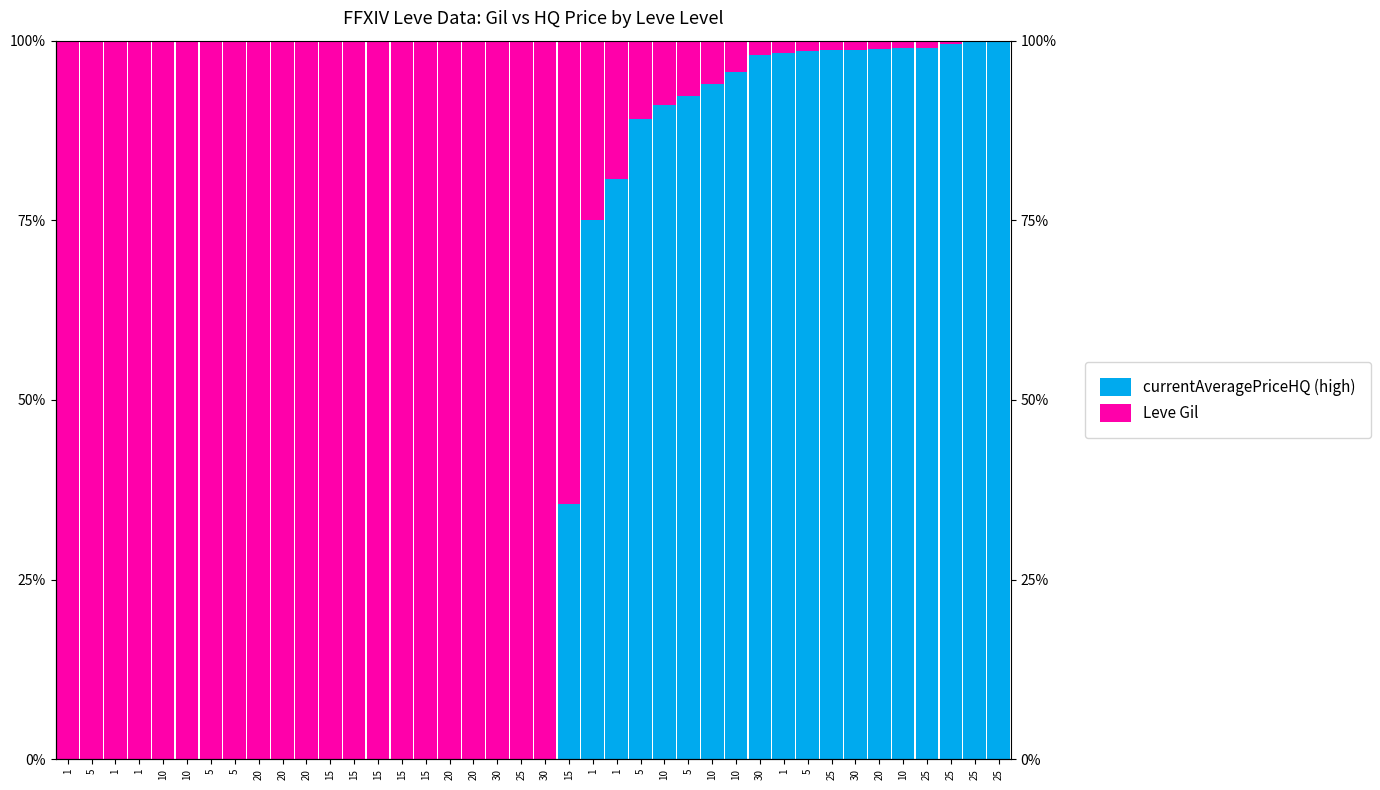

What are all the series names shown in the legend?

currentAveragePriceHQ (high), Leve Gil